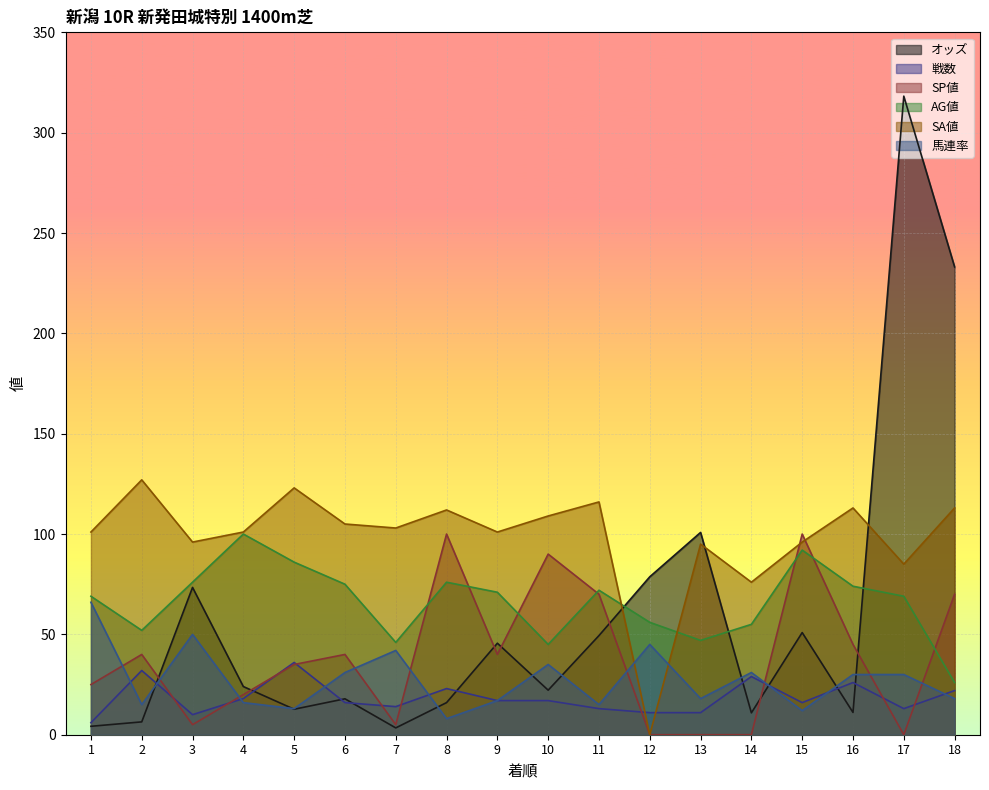

At which category is the sum across all series the highest?

17